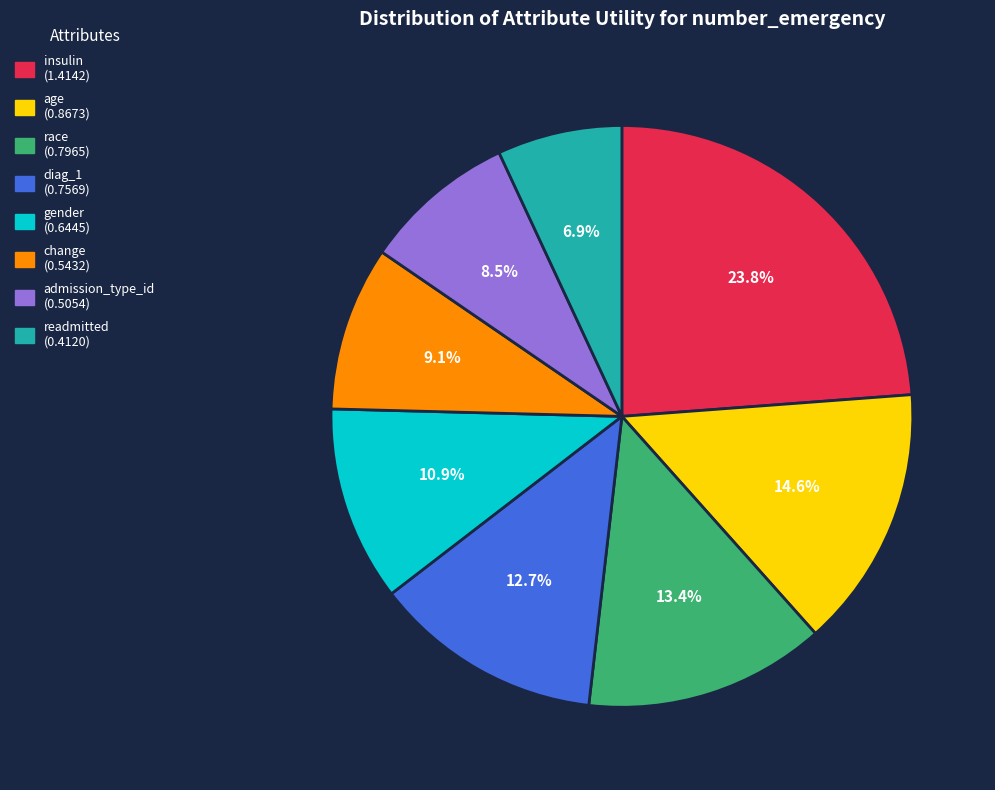

Between insulin and gender, which is larger?

insulin